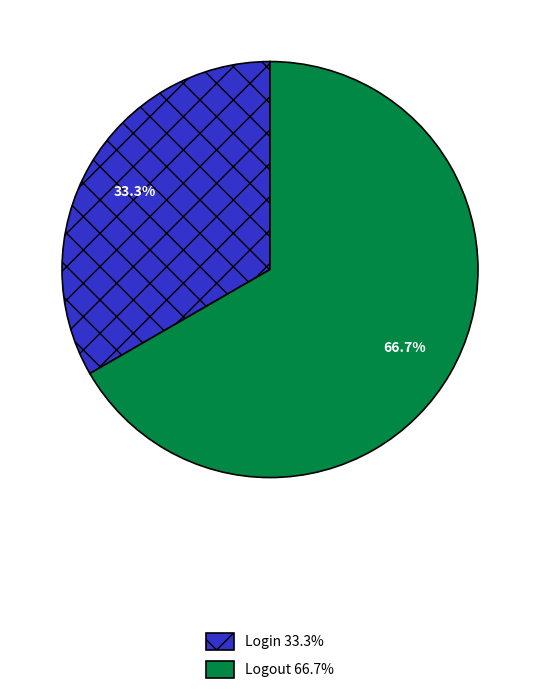

Does Logout account for over 50% of the chart?

Yes